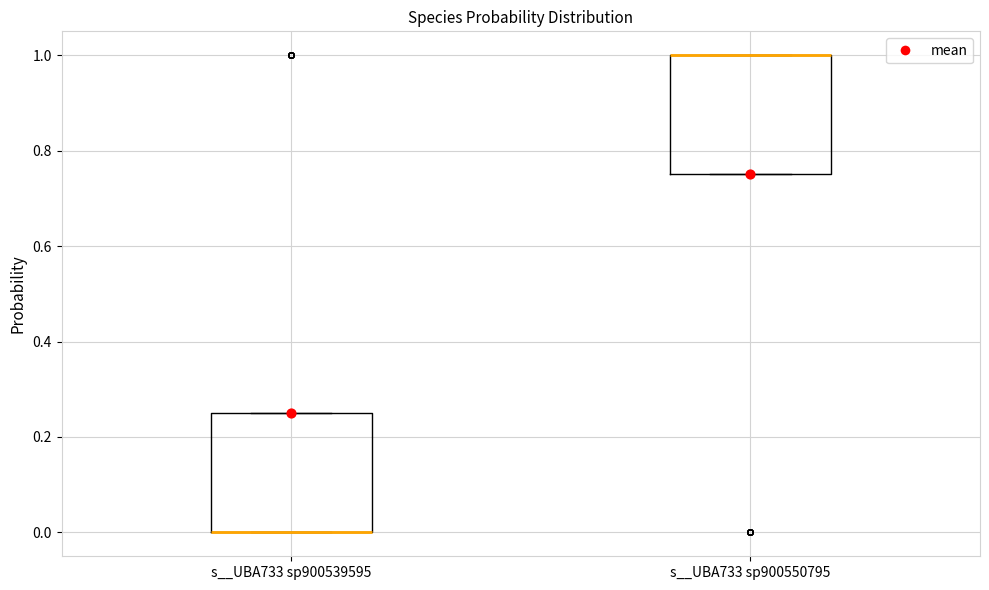

Reading left to right, read every box against the y-axis: the position of its median line, the range the box covers, and the ends of its whiskers. The values are not printed on the chart, so give them approximately, as read against the axis.

s__UBA733 sp900539595: median 0.00 (drawn on the box's lower edge), box 0.00 to 0.26, whiskers 0.00 to 0.26
s__UBA733 sp900550795: median 1.00 (drawn on the box's upper edge), box 0.76 to 1.00, whiskers 0.76 to 1.00